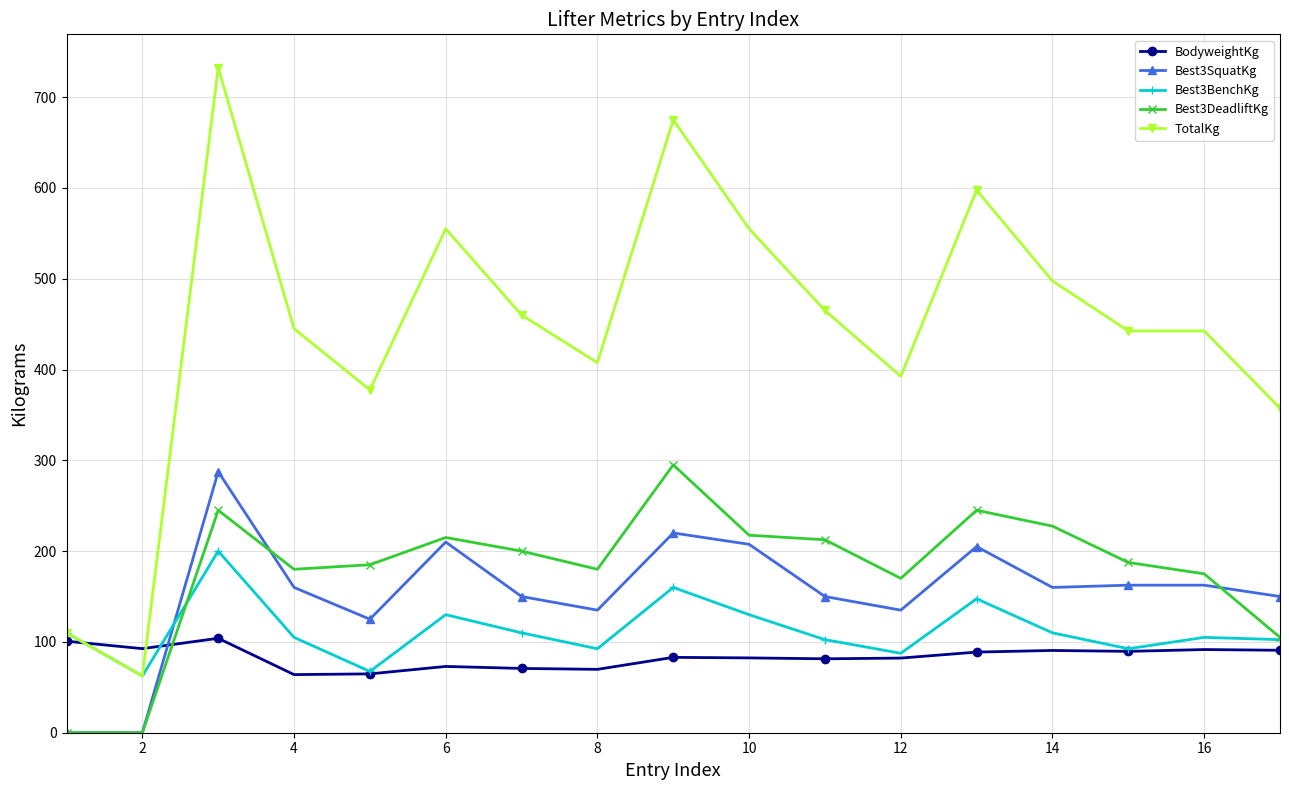

True or false: TotalKg and Best3SquatKg intersect in this chart.

False